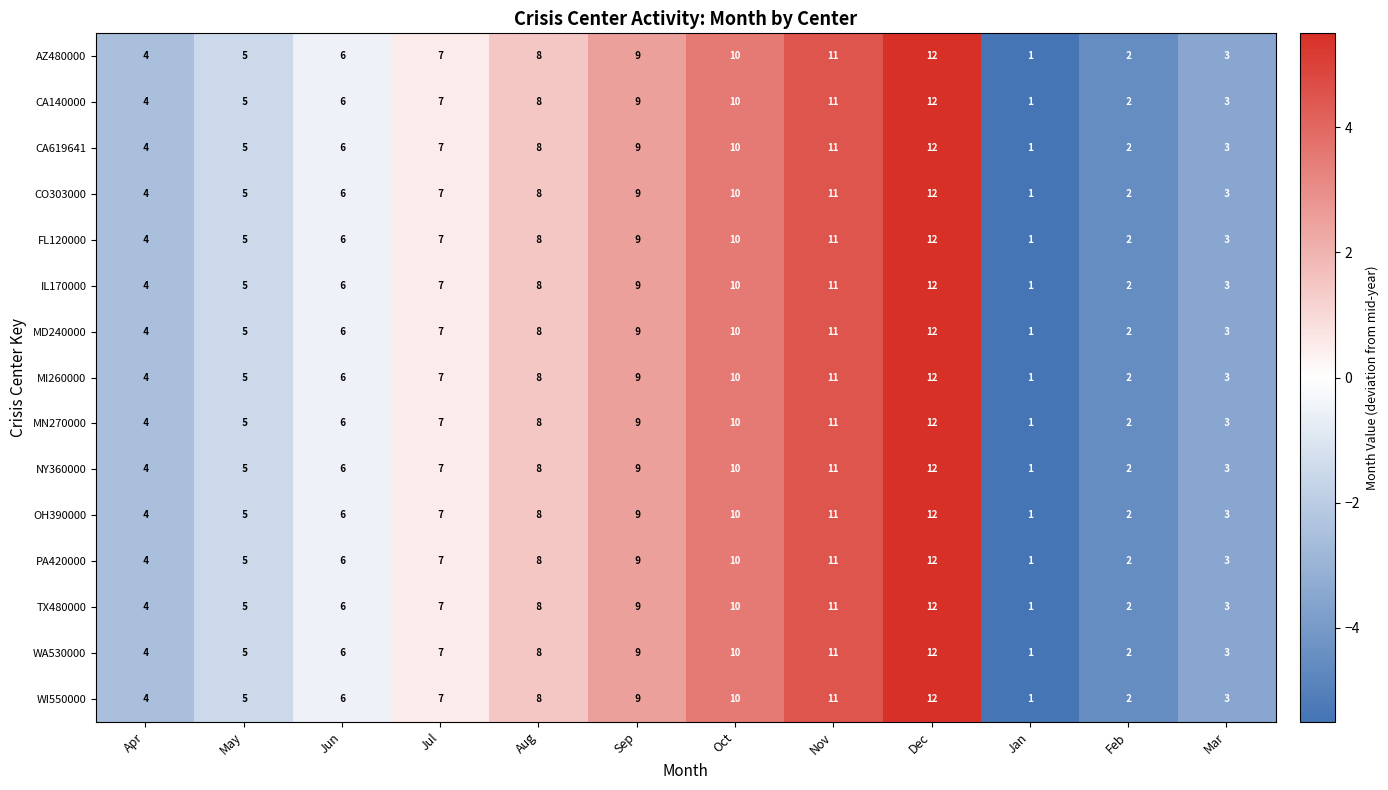

At which category does the chart reach its minimum across all series?

Jan